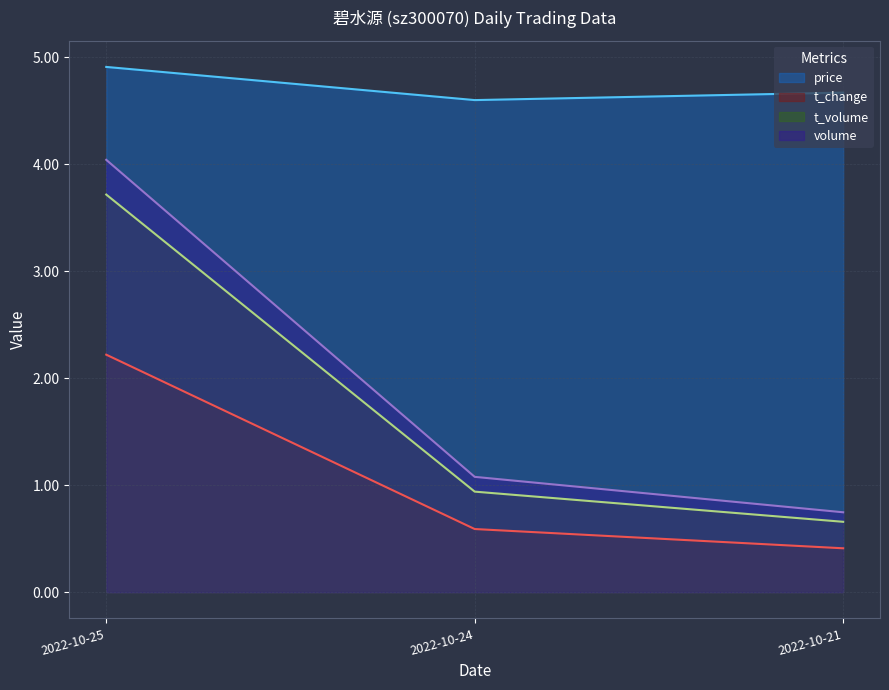

Reading left to right, transcribe all the data shown in this chart.

price: 2022-10-25=4.9	2022-10-24=4.6	2022-10-21=4.7
volume: 2022-10-25=4.0	2022-10-24=1.1	2022-10-21=0.7
t_volume: 2022-10-25=3.7	2022-10-24=0.9	2022-10-21=0.7
t_change: 2022-10-25=2.2	2022-10-24=0.6	2022-10-21=0.4